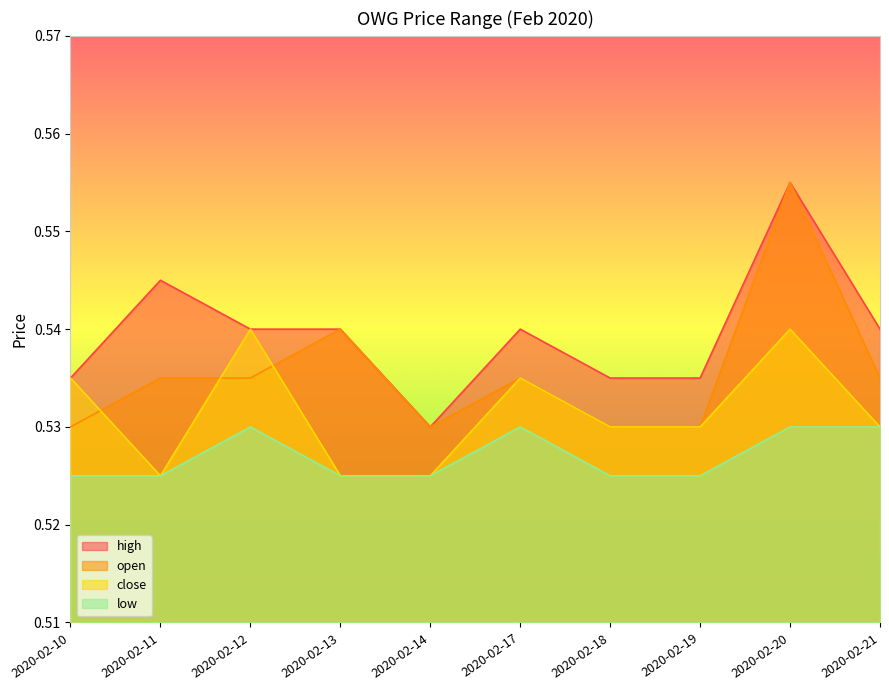

Reading left to right, transcribe all the data shown in this chart.

high: 0.5	0.5	0.5	0.5	0.5	0.5	0.5	0.5	0.6	0.5
open: 0.5	0.5	0.5	0.5	0.5	0.5	0.5	0.5	0.6	0.5
close: 0.5	0.5	0.5	0.5	0.5	0.5	0.5	0.5	0.5	0.5
low: 0.5	0.5	0.5	0.5	0.5	0.5	0.5	0.5	0.5	0.5